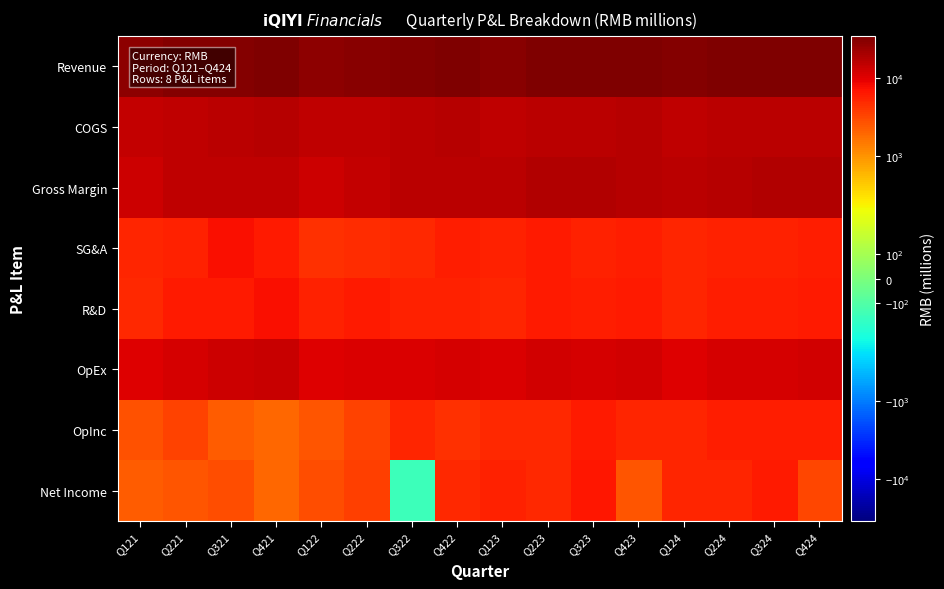

Reading right to left, transcribe all the data shown in this chart.

Revenue: Q424=34951	Q324=34447	Q224=33931	Q124=31513	Q423=34951	Q323=34447	Q223=34056	Q123=31144	Q422=33077	Q322=32540	Q222=29647	Q122=28411	Q421=33088	Q321=31921	Q221=31350	Q121=28134
COGS: Q424=16776	Q324=16535	Q224=16398	Q124=15291	Q423=17418	Q323=16294	Q223=16167	Q123=15152	Q422=16945	Q322=16273	Q222=15171	Q122=15546	Q421=17289	Q321=16126	Q221=15897	Q121=15002
Gross Margin: Q424=18175	Q324=17912	Q224=17533	Q124=16222	Q423=17533	Q323=18153	Q223=17889	Q123=15992	Q422=16132	Q322=16267	Q222=14476	Q122=12865	Q421=15799	Q321=15795	Q221=15453	Q121=13132
SG&A: Q424=5854	Q324=5778	Q224=5700	Q124=5375	Q423=5854	Q323=5778	Q223=6298	Q123=5589	Q422=5881	Q322=5193	Q222=4784	Q122=4656	Q421=6451	Q321=7320	Q221=5707	Q121=5245
R&D: Q424=6287	Q324=6101	Q224=5889	Q124=5363	Q423=6287	Q323=6101	Q223=6381	Q123=5423	Q422=5658	Q322=5757	Q222=6292	Q122=5608	Q421=7390	Q321=6167	Q221=6283	Q121=5098
OpEx: Q424=12141	Q324=11879	Q224=11589	Q124=10738	Q423=12141	Q323=11879	Q223=12679	Q123=11012	Q422=11539	Q322=10950	Q222=11076	Q122=10264	Q421=13841	Q321=13487	Q221=11990	Q121=10343
OpInc: Q424=6034	Q324=6033	Q224=5944	Q124=5484	Q423=5392	Q323=6274	Q223=5210	Q123=4980	Q422=4593	Q322=5317	Q222=3400	Q122=2601	Q421=1958	Q321=2308	Q221=3463	Q121=2789
Net Income: Q424=3241	Q324=6440	Q224=5346	Q124=5448	Q423=2599	Q323=6681	Q223=5210	Q123=5825	Q422=4953	Q322=-146	Q222=3637	Q122=2820	Q421=1949	Q321=2893	Q221=2548	Q121=2286